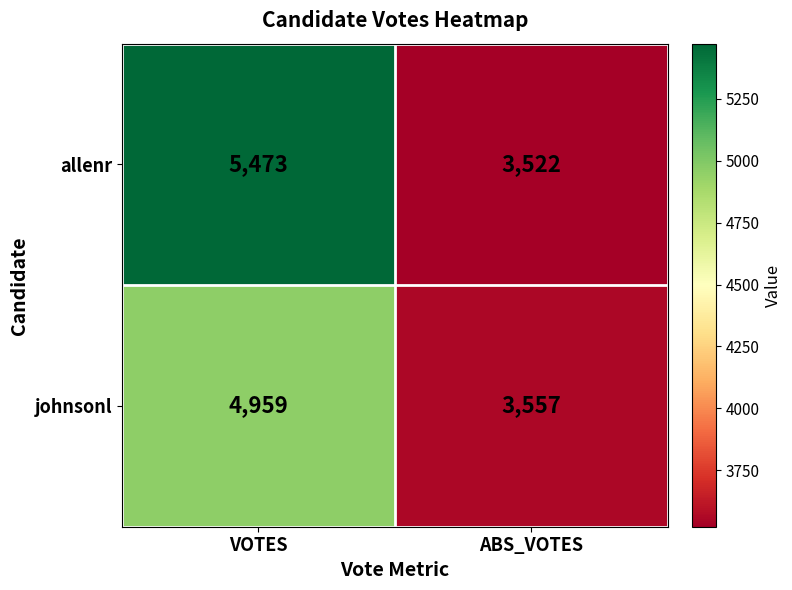

The value of allenr at ABS_VOTES is 4618. True or false?

False